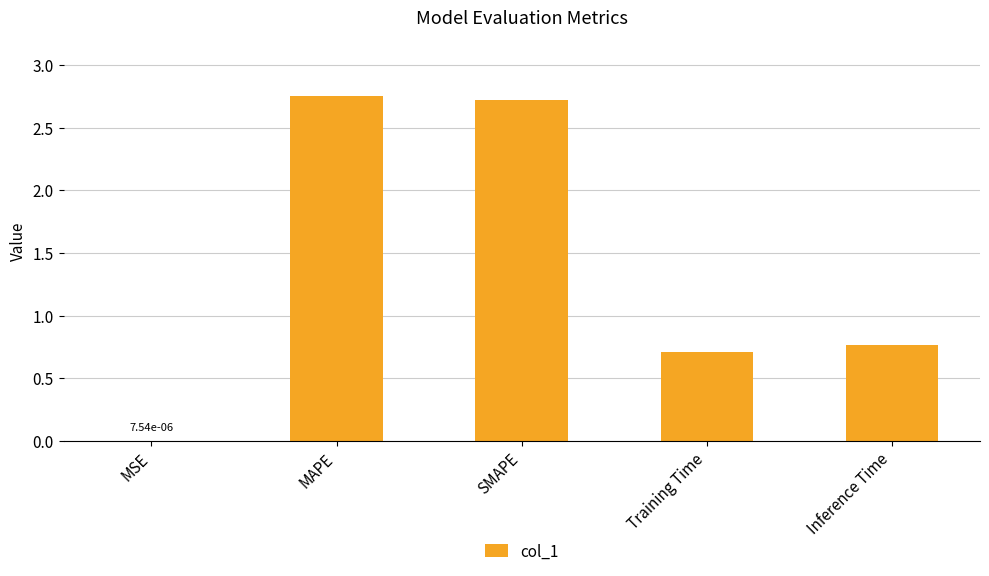

True or false: the data shows 4.2 at MAPE.

False